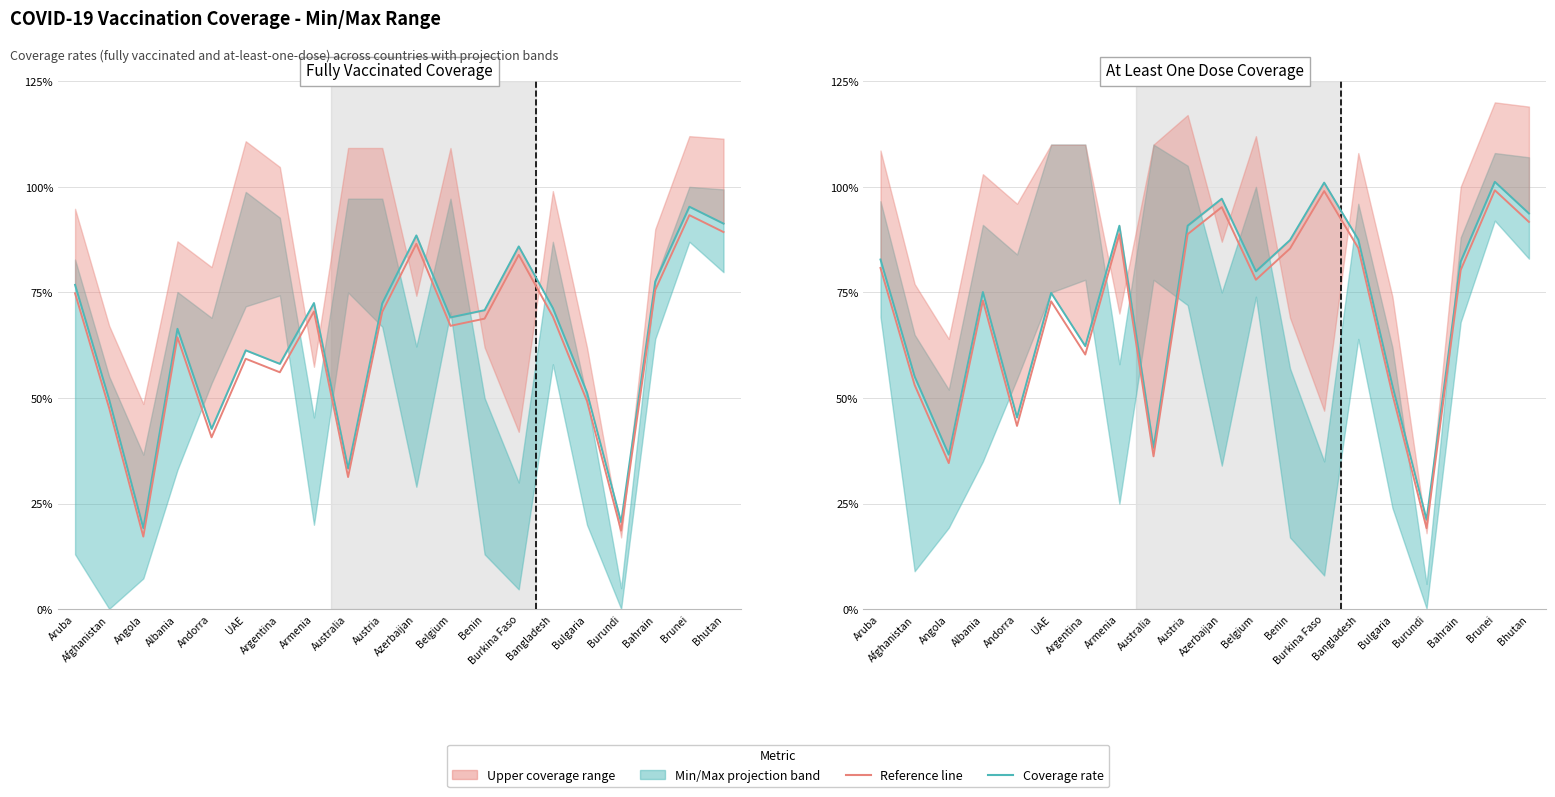

What value does the Reference line series have at Benin?

0.9